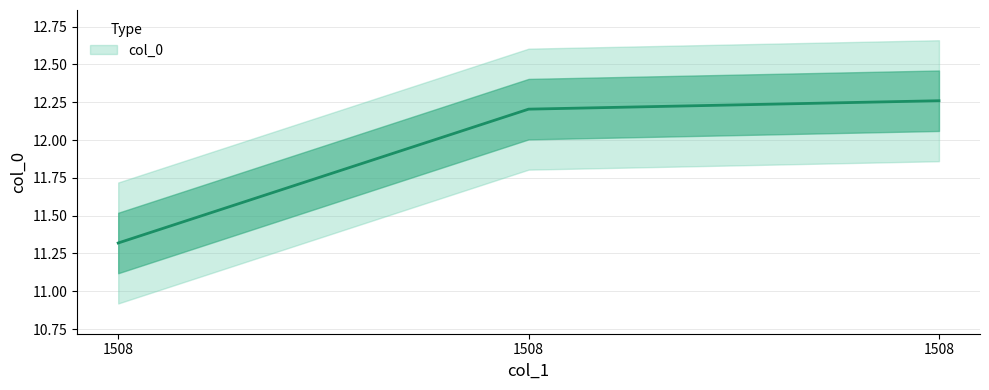

Rank the categories by value from lowest to highest.

1508, 1508, 1508